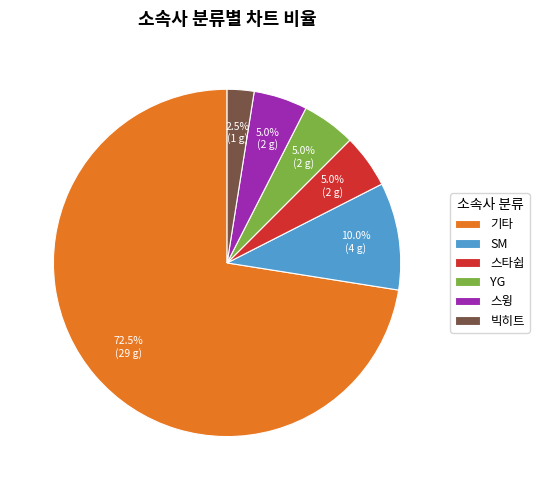

Is it true that 스윙 is 1% of the pie?

False